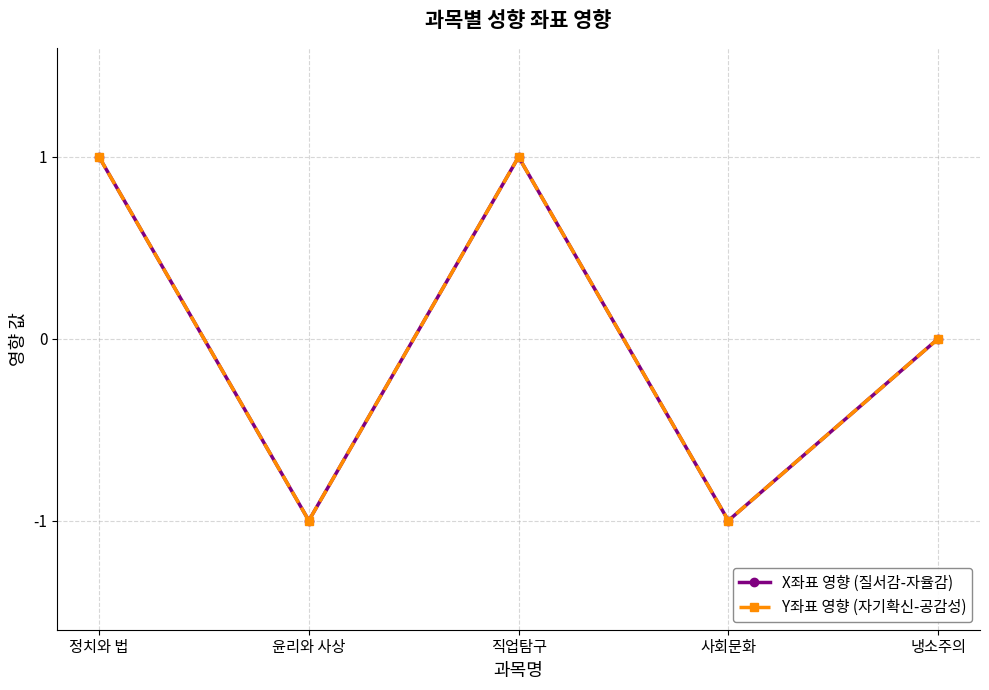

Count the Y좌표 영향 (자기확신-공감성) values in the range -1 to 1.

5